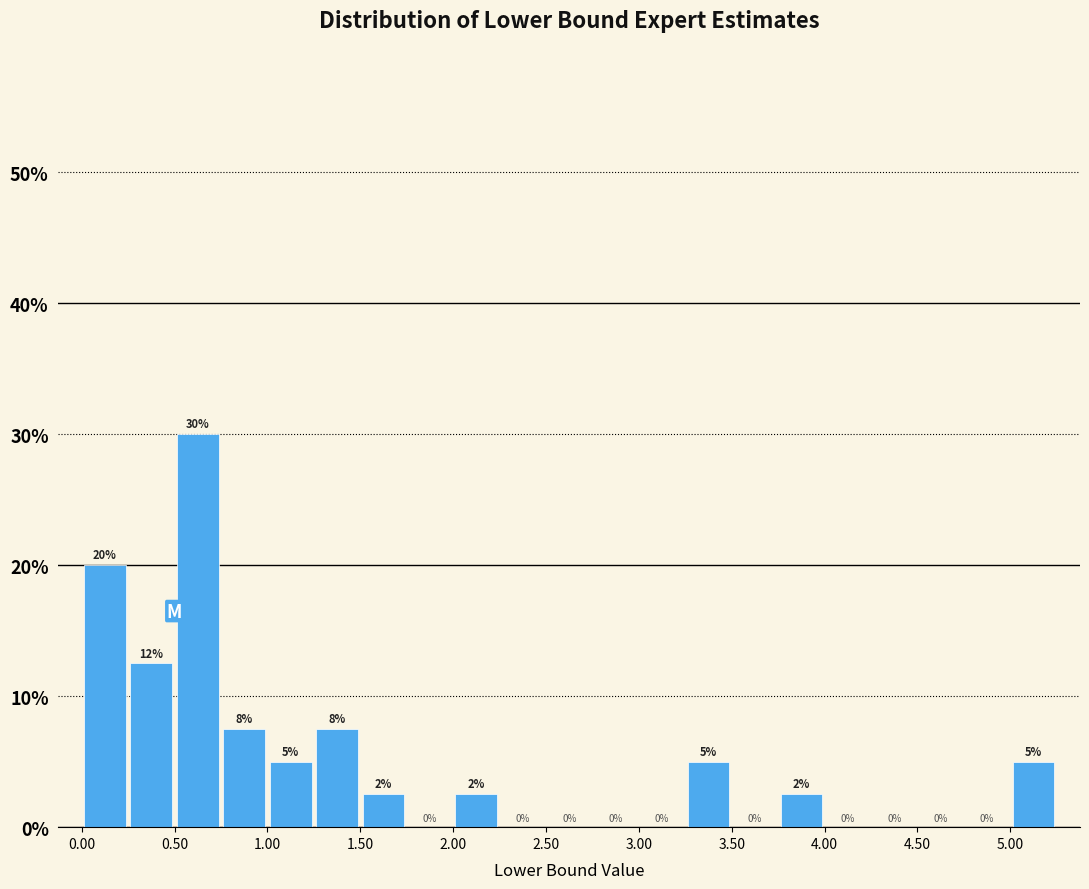

Which range on the x-axis has the tallest bar?

0.50 to 0.75